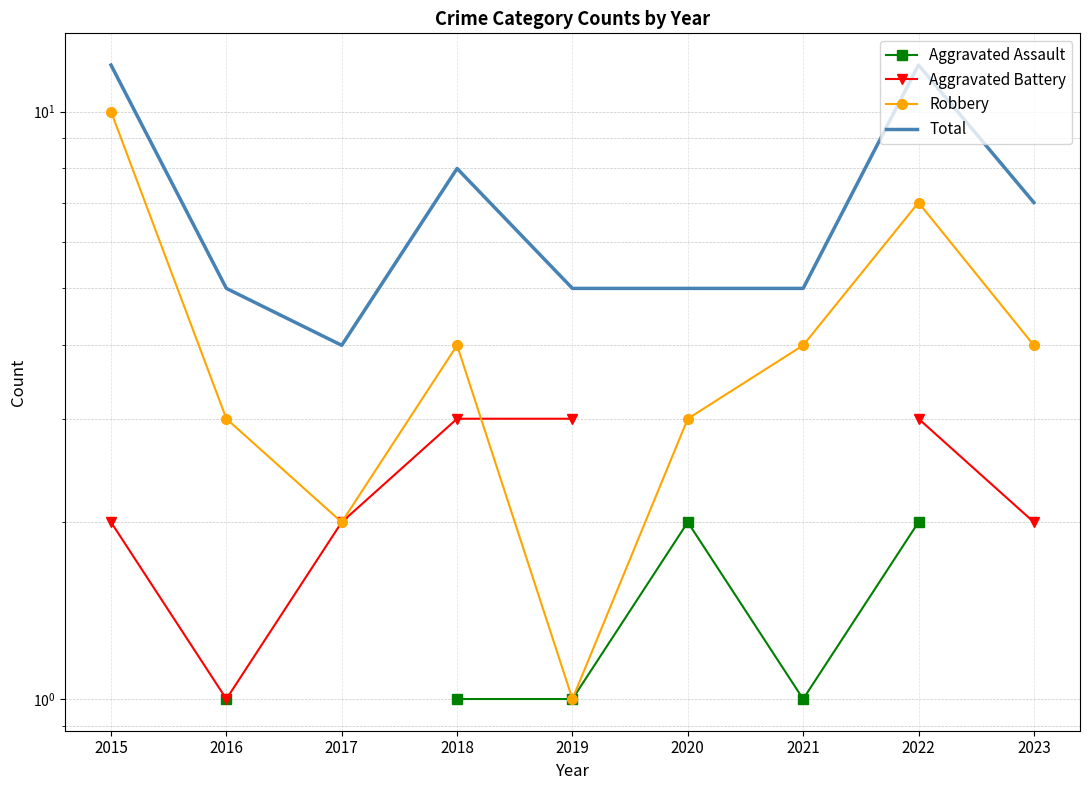

Between 2019 and 2023, which is larger?

2023